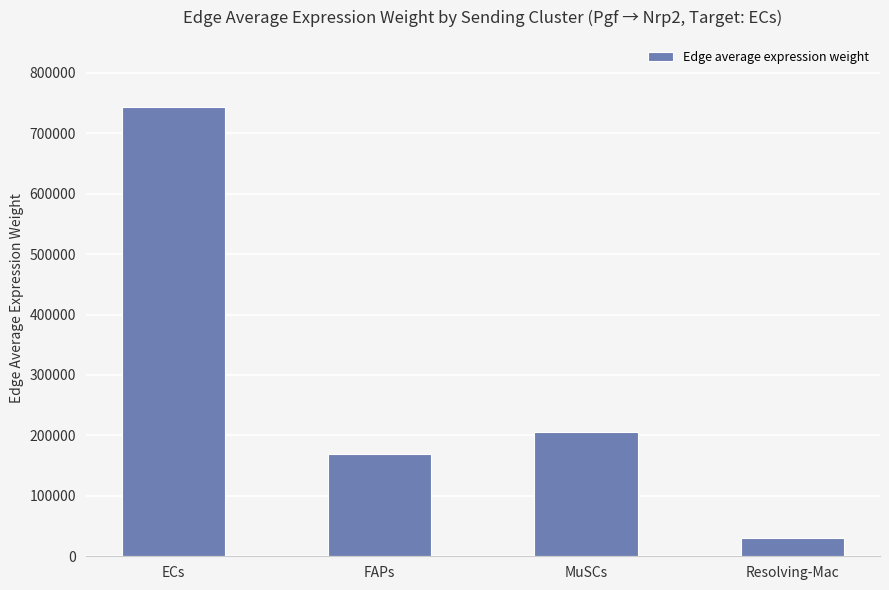

The value at MuSCs is 128895.4. True or false?

False